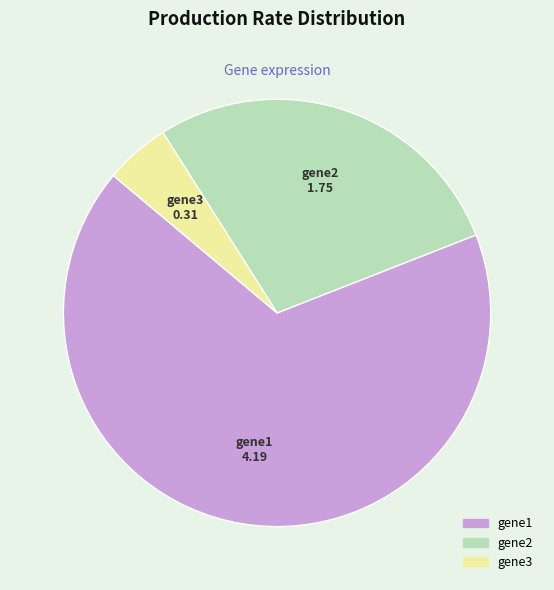

What is the largest slice in the pie chart?

gene1